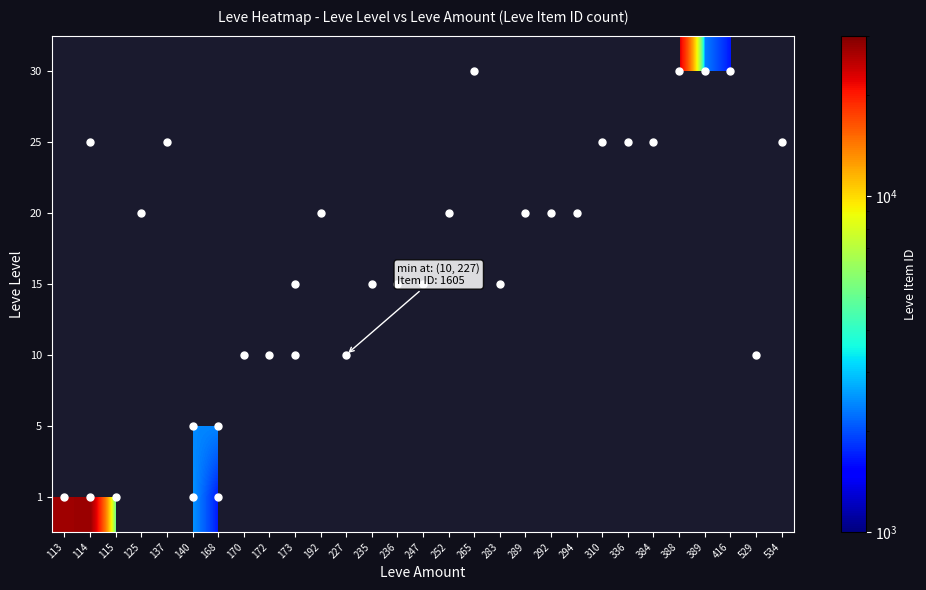

How many categories are shown in the chart?

29